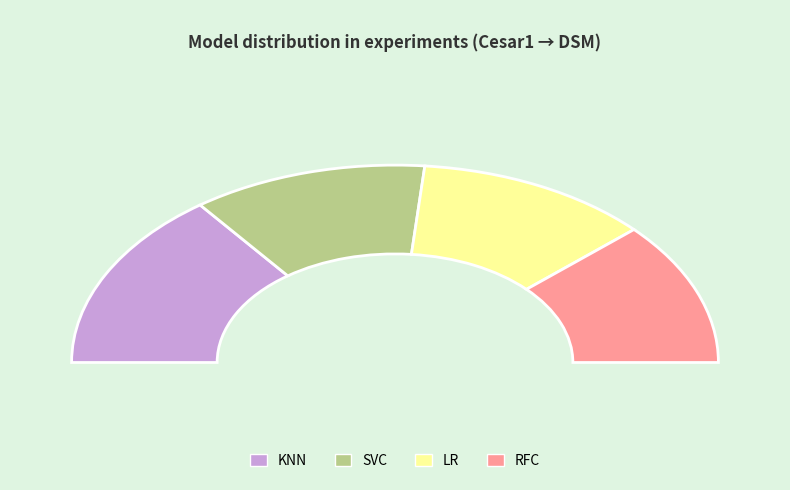

To the nearest percent, what is the difference between the largest and smallest slice percentages?

6%